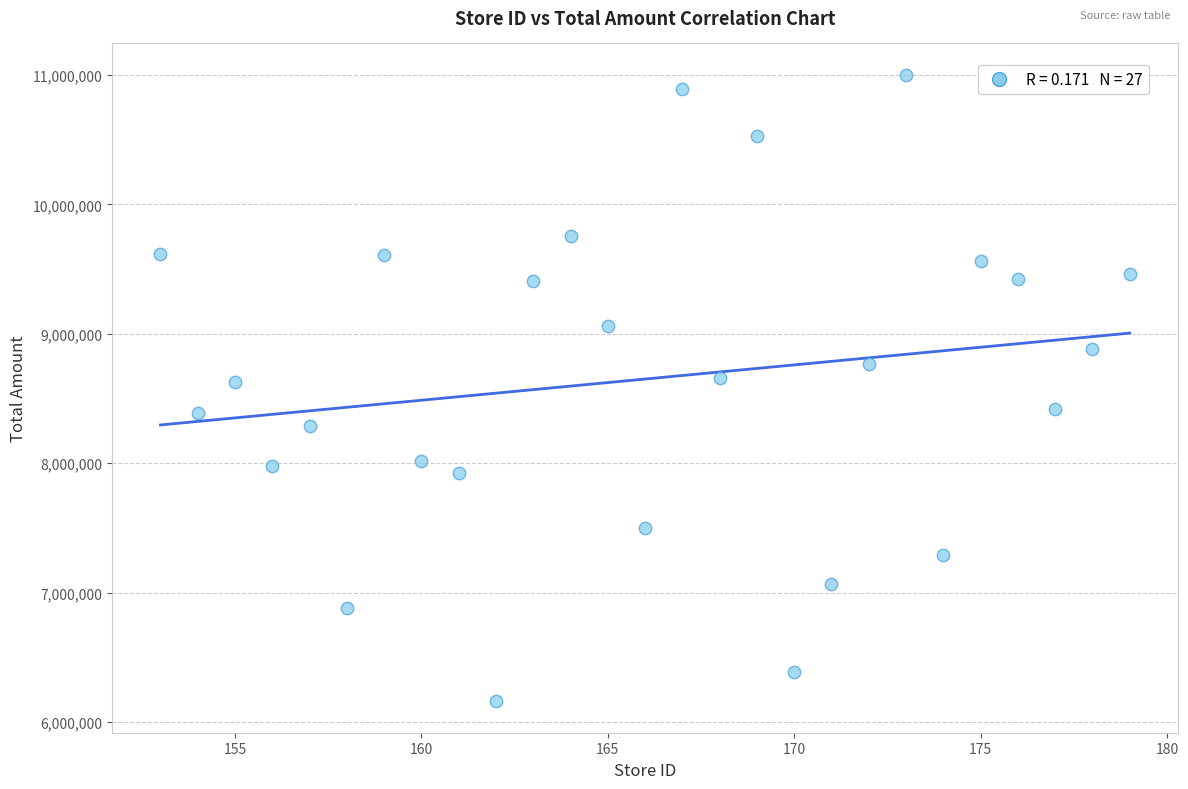

What is the range of X values (max minus min)?

26